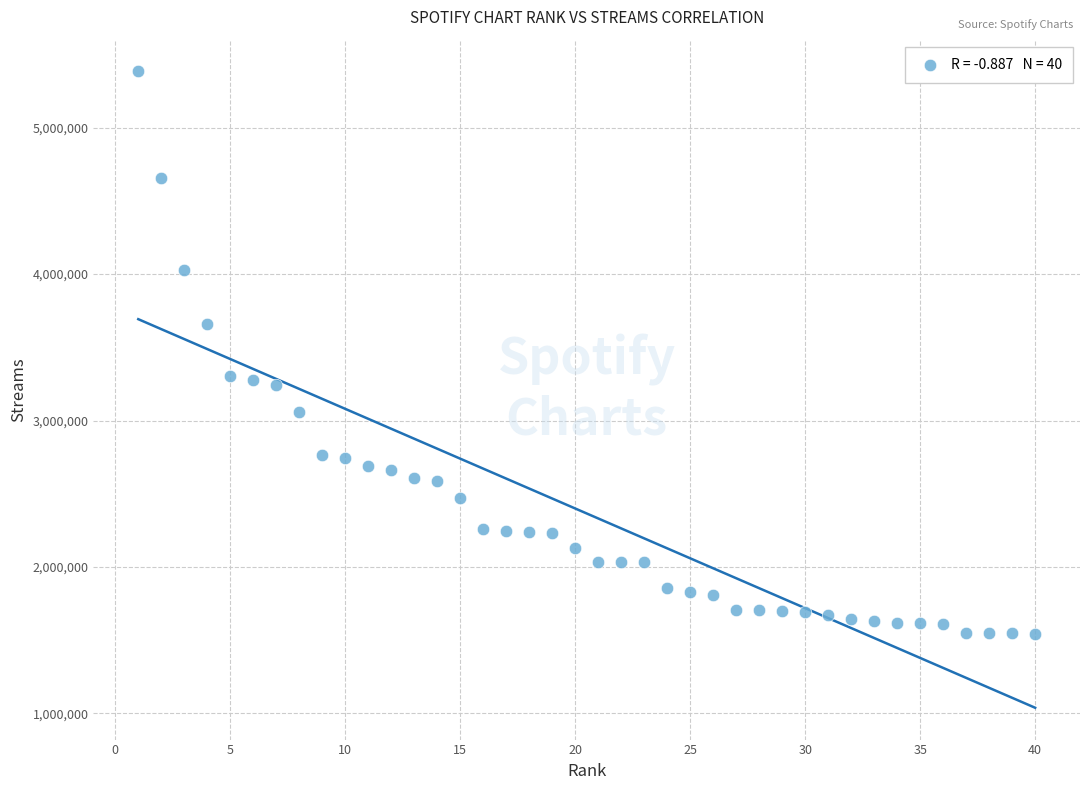

What is the range of X values (max minus min)?

39